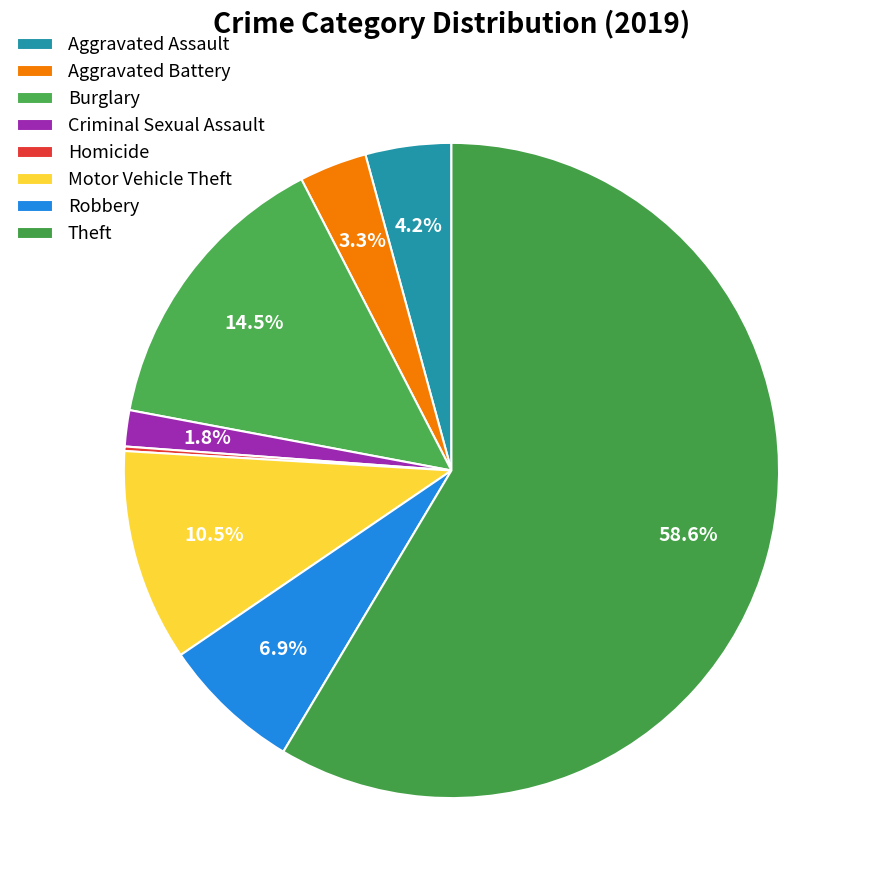

To the nearest percent, what percentage of the pie is Motor Vehicle Theft?

10%